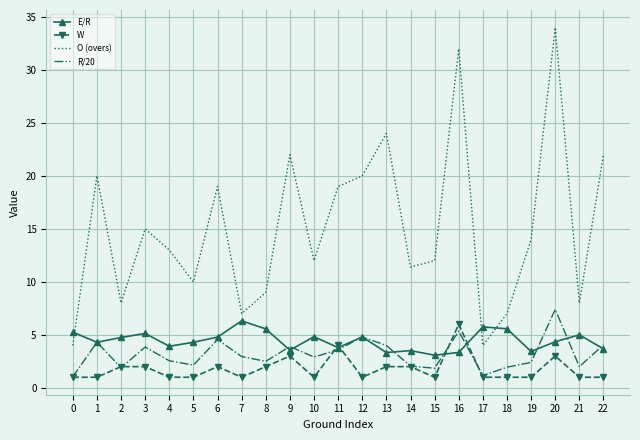

List the series in order of their peak value, lowest first.

W, E/R, R/20, O (overs)